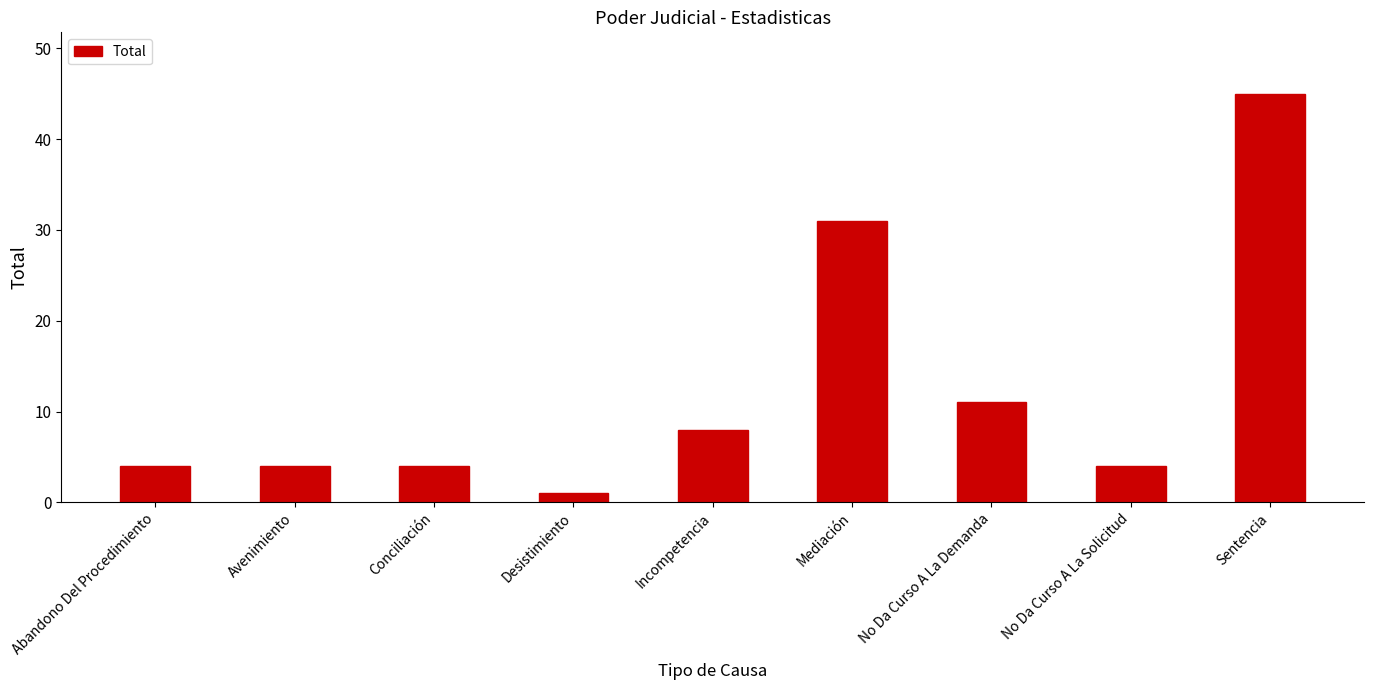

Reading left to right, extract all data points from this chart.

4	4	4	1	8	31	11	4	45